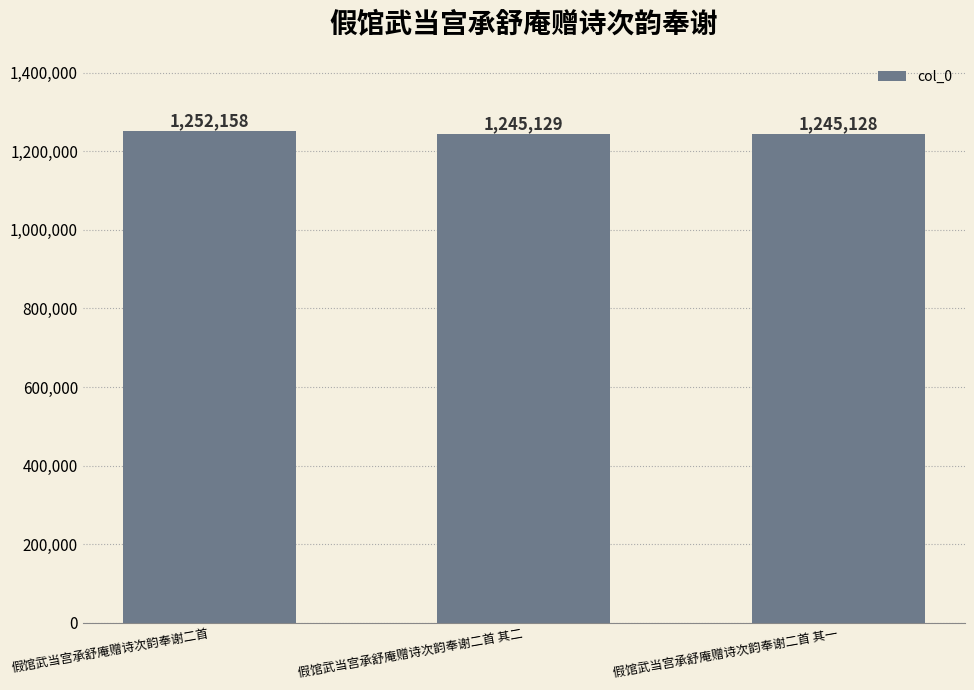

At which label is the value closest to 1248643?

假馆武当宫承舒庵赠诗次韵奉谢二首 其二